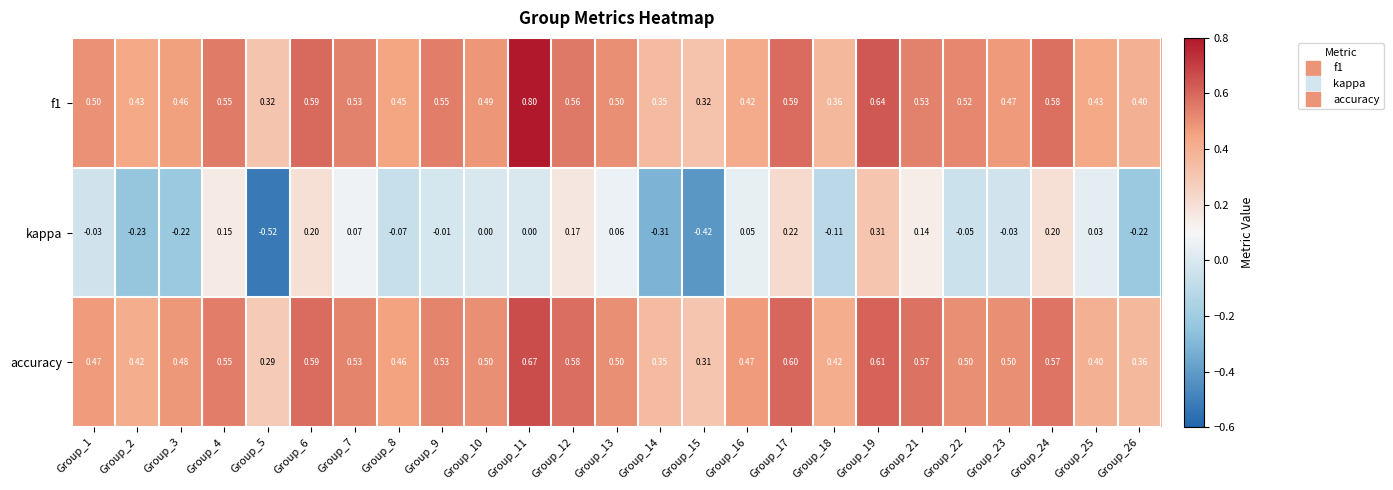

Which series has the largest total across all categories?

f1